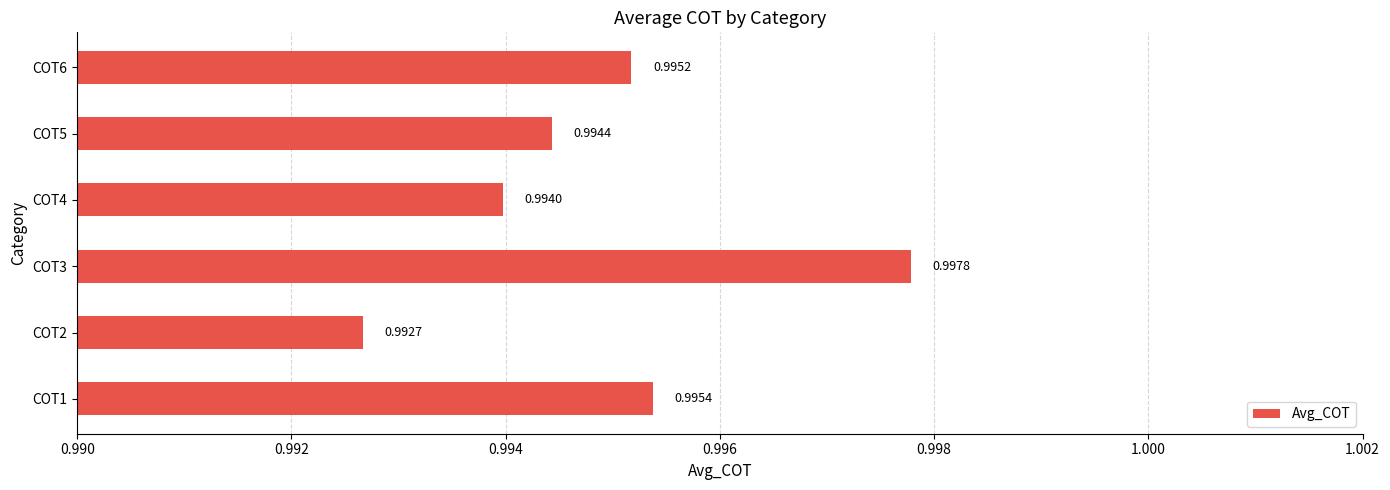

List the labels in order of value, smallest first.

COT2, COT4, COT5, COT6, COT1, COT3